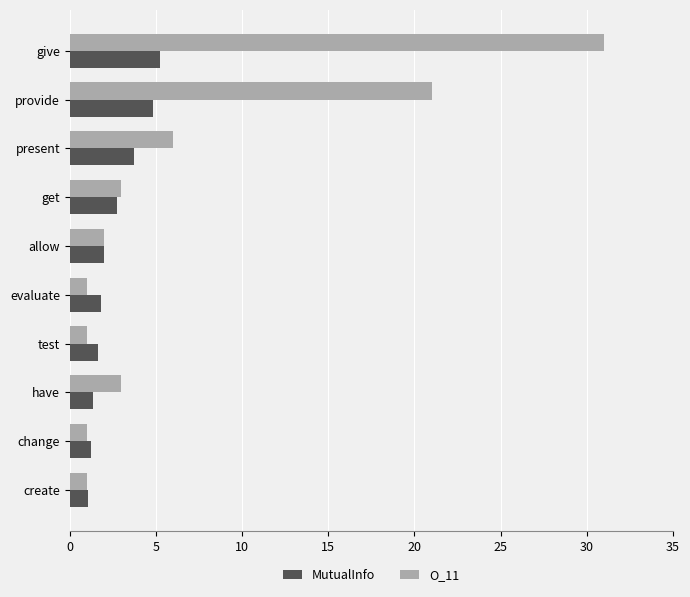

Between present and have, which series saw the biggest shift?

O_11